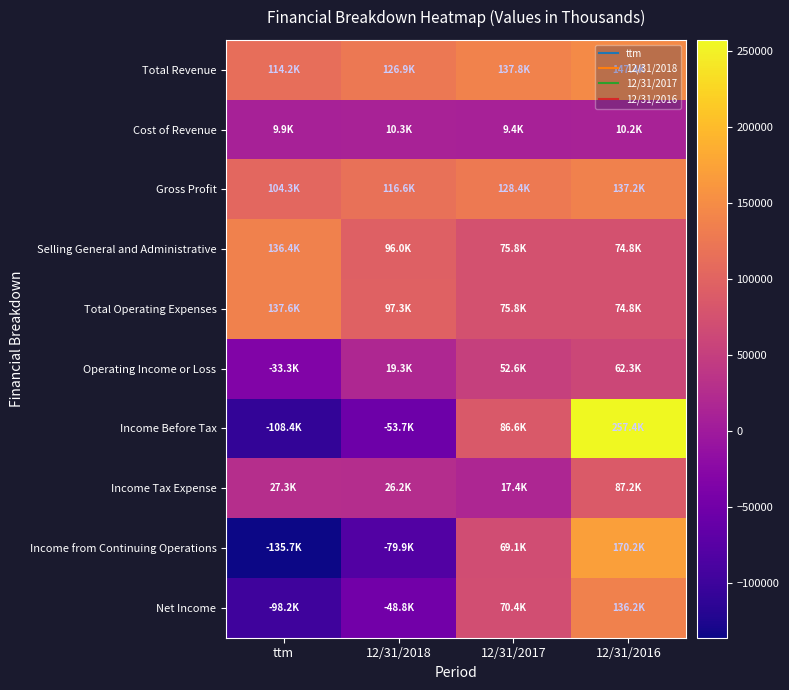

How many data points does each series have?

4